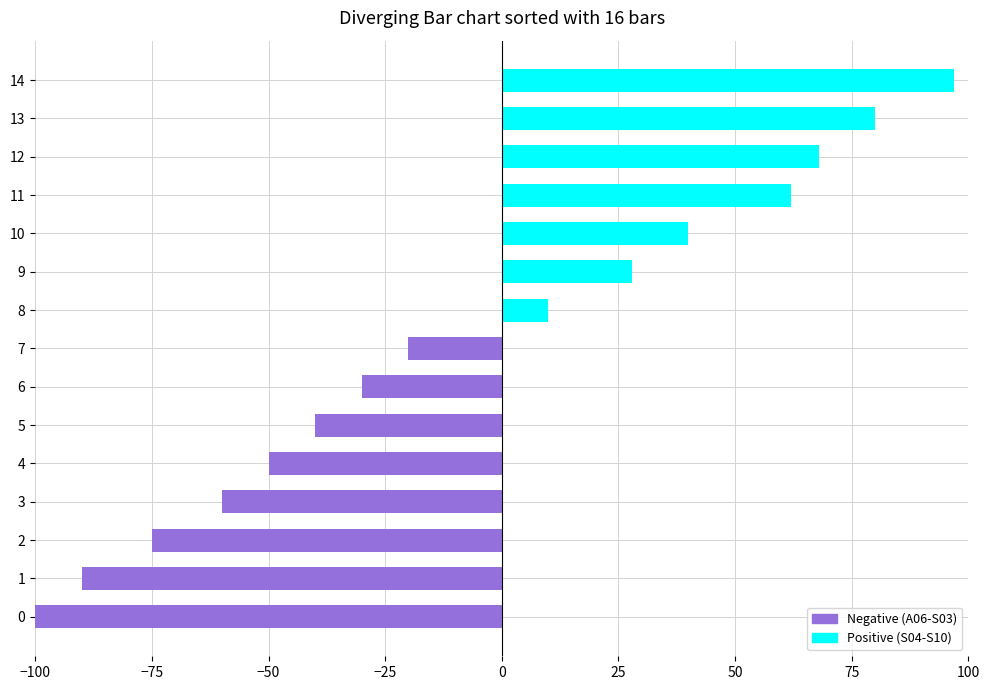

The chart shows a value of 28 at 9. True or false?

True